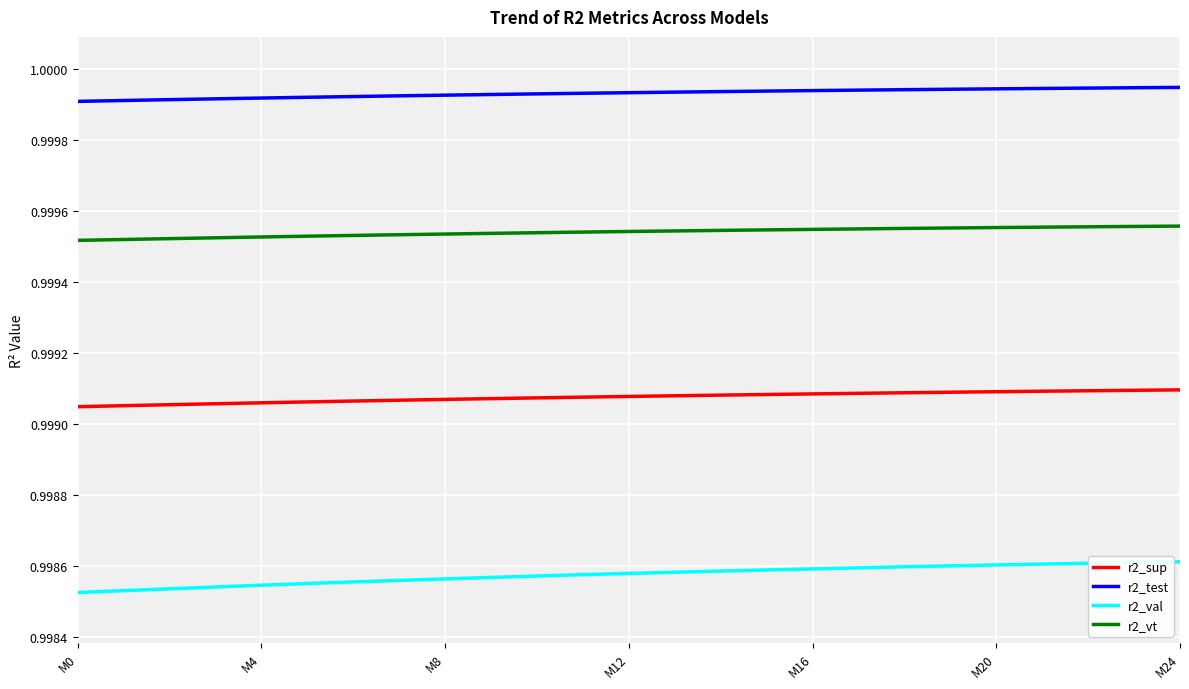

Does the chart display data point markers on the line(s)?

No